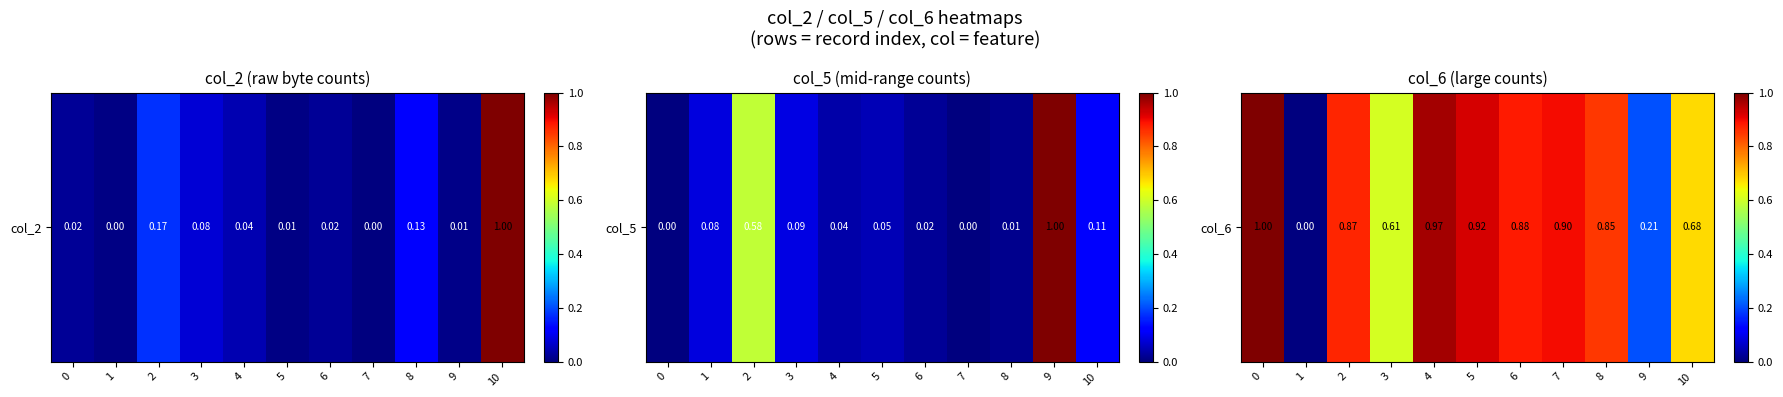

What is the change in value from 2 to 10?

-0.2